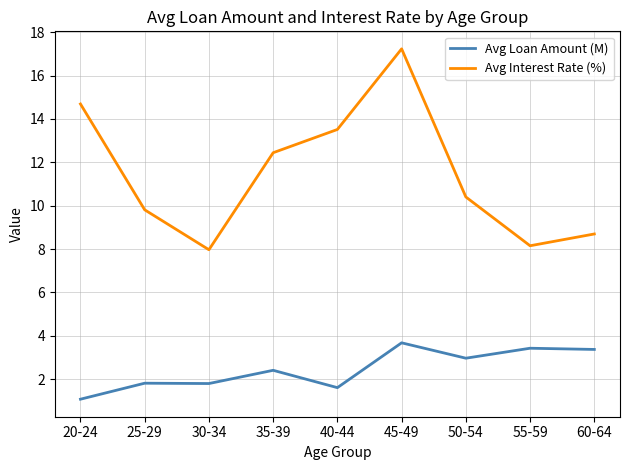

The value of Avg Interest Rate (%) at 35-39 is 12.4. True or false?

True